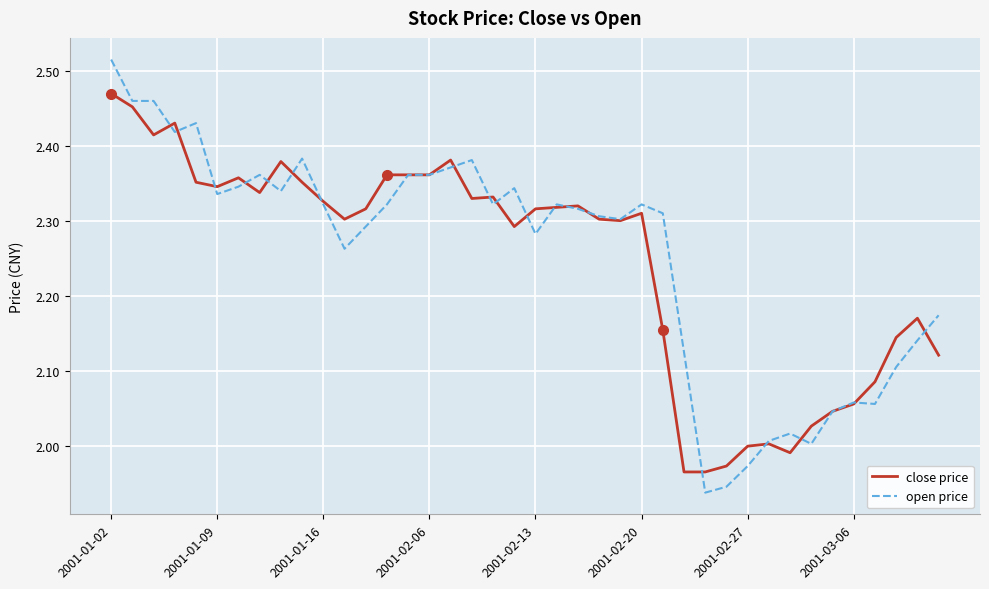

Rank the series by their maximum value, from lowest to highest.

close price, open price